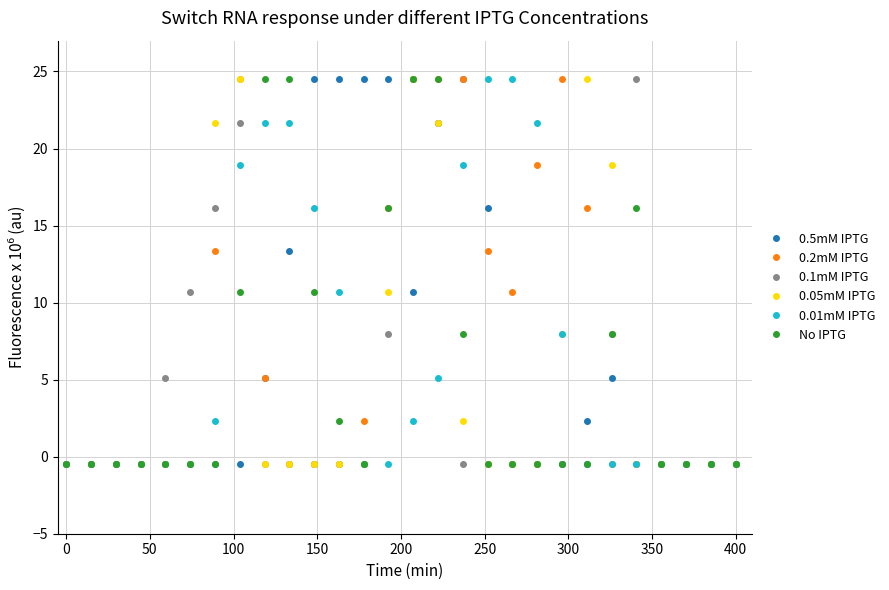

What is the maximum value shown in the chart?

24.5